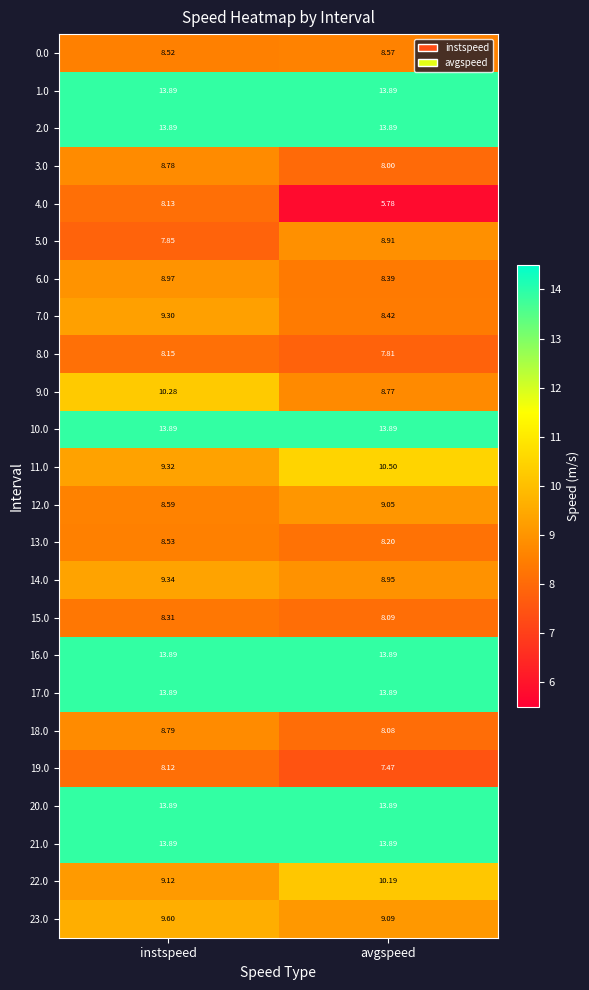

At which label does 12.0 first exceed 9?

avgspeed